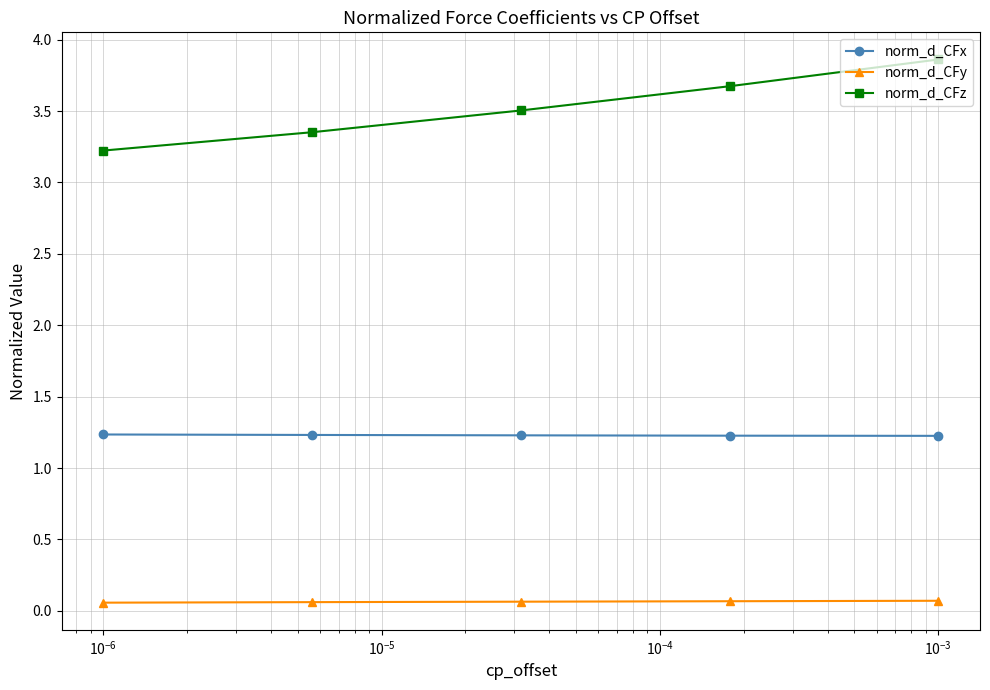

What is the value of the norm_d_CFx point at the 4th from the left?

1.2